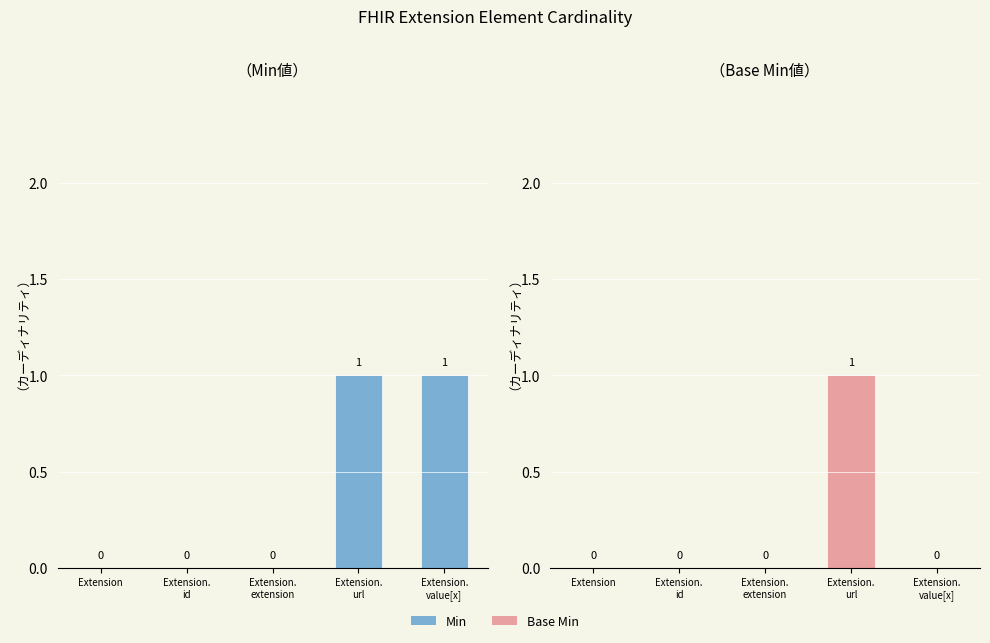

Reading right to left, extract all data points from this chart.

Min: 1	1	0	0	0
Base Min: 0	1	0	0	0